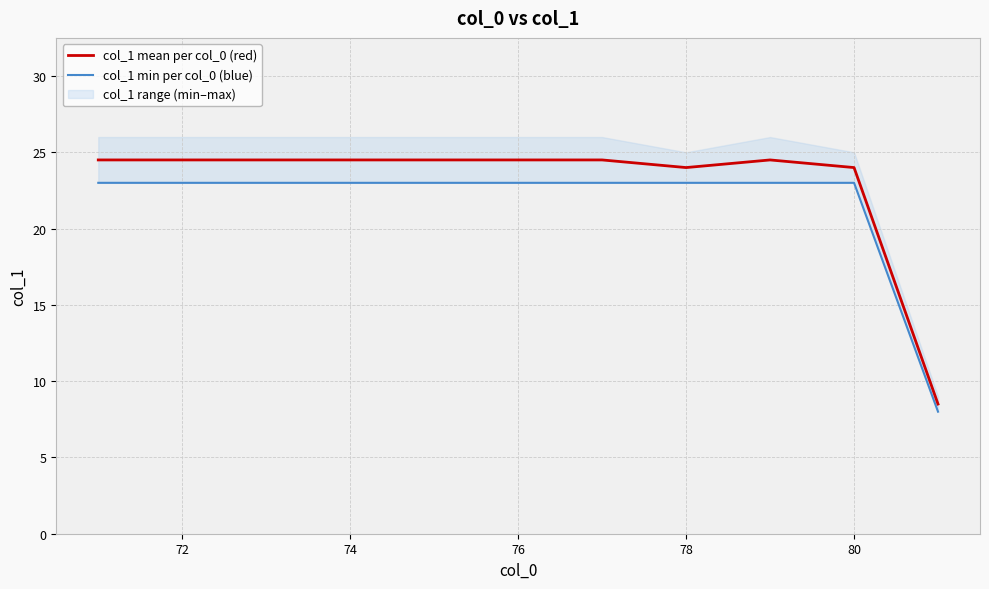

What is the maximum value for col_1 mean per col_0 (red)?

24.5